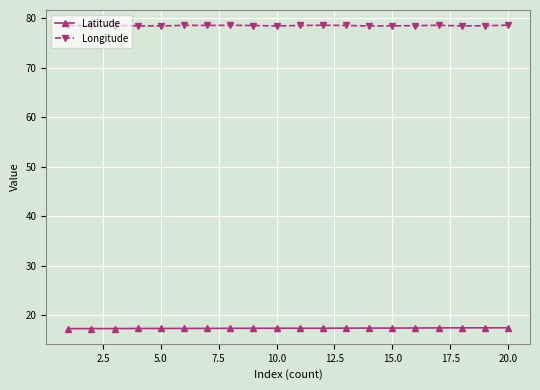

Rank the series by their average value, from highest to lowest.

Longitude, Latitude